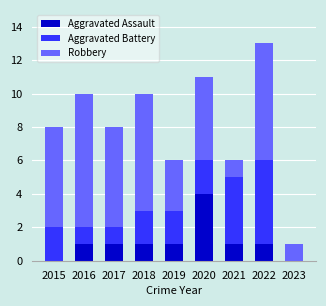

What is the difference between the Aggravated Assault values at 2023 and 2022?

1